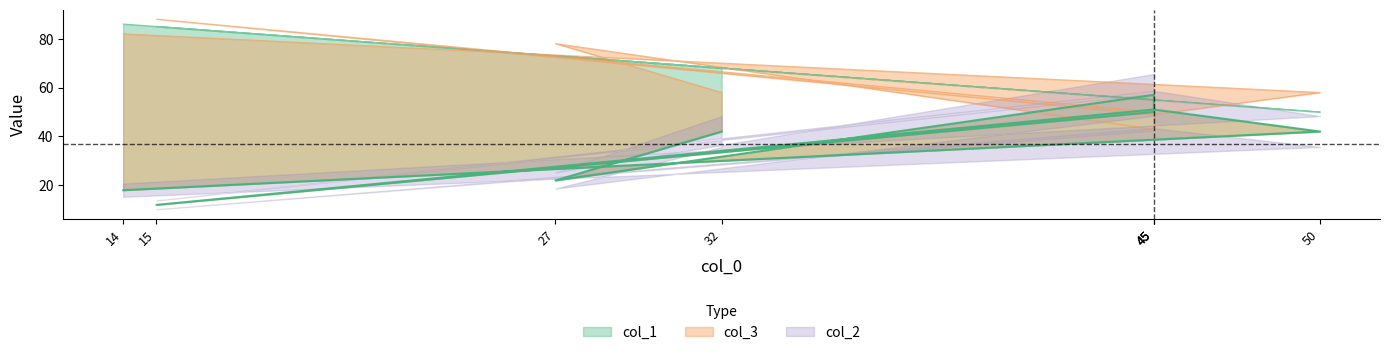

Reading left to right, what are all the values shown in this chart?

col_2: 82	58	49	88	50	43	78	58
col_3: 18	42	51	12	50	57	22	42
col_1: 86	50	55	85	55	55	73	68